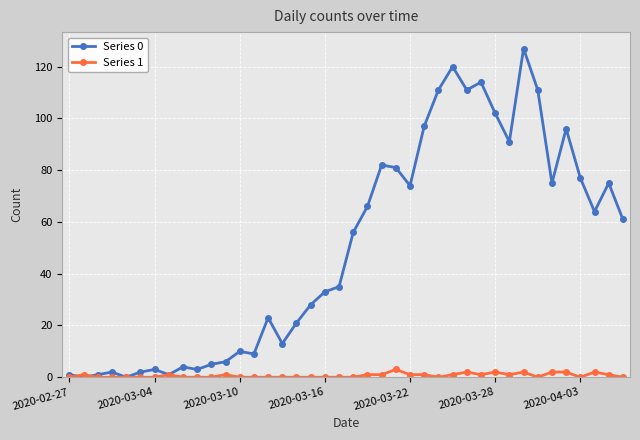

What is the average value of the Series 1 series?

1